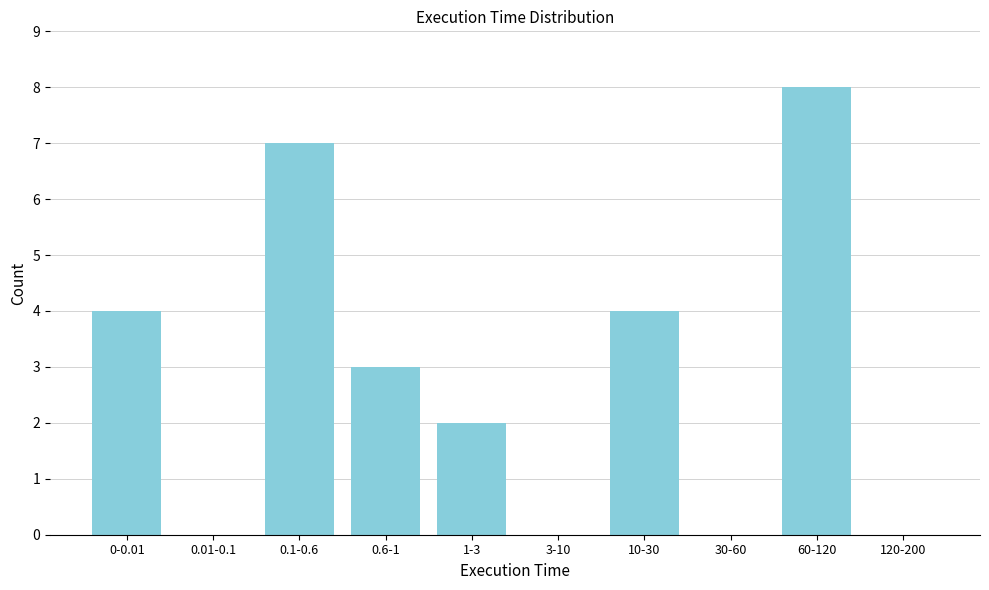

Reading left to right, what are all the values shown in this chart?

0-0.01=4	0.01-0.1=0	0.1-0.6=7	0.6-1=3	1-3=2	3-10=0	10-30=4	30-60=0	60-120=8	120-200=0